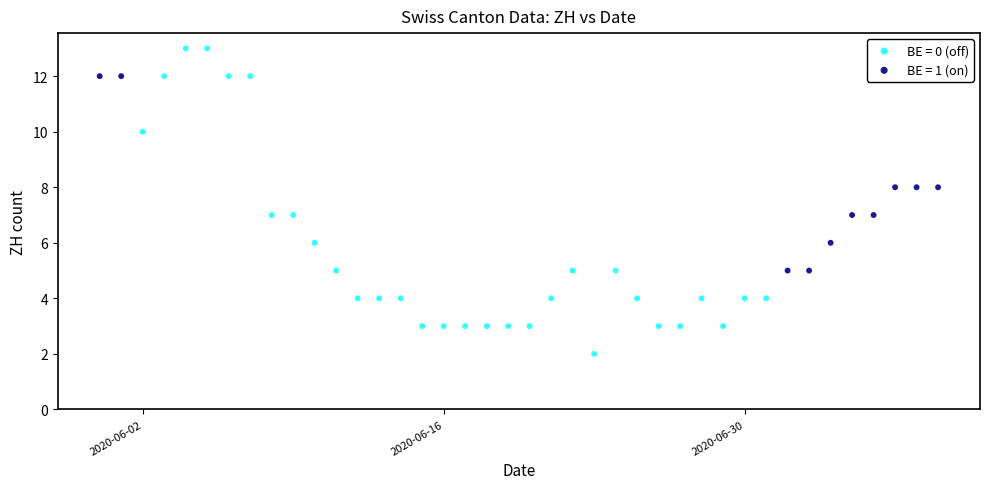

Which series has the largest Y range (max minus min)?

BE = 0 (off)